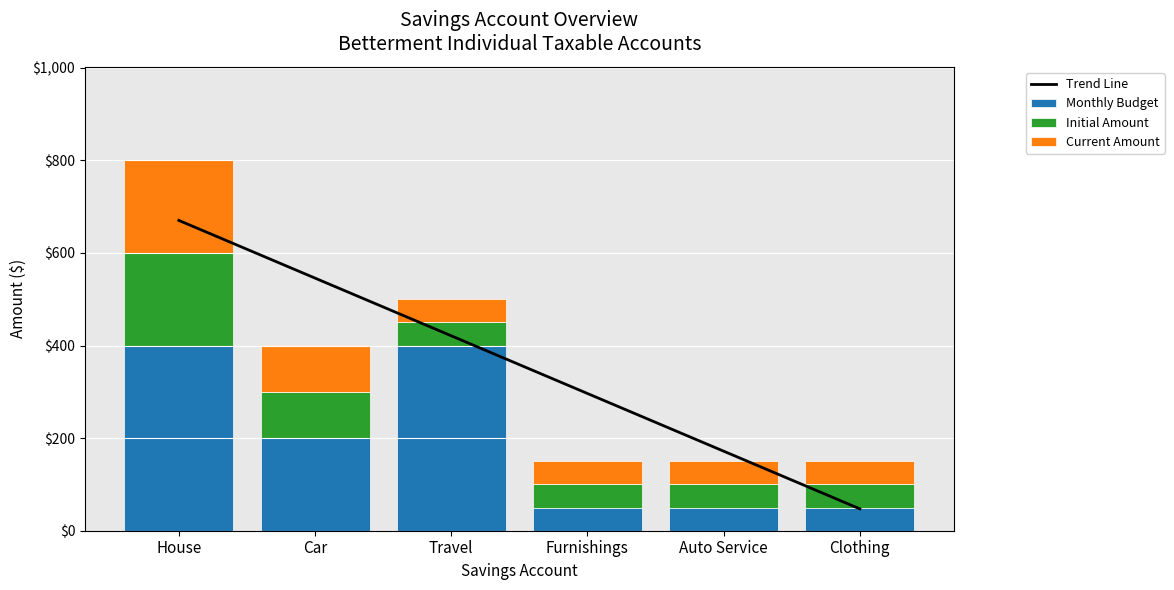

What is the difference between the maximum and minimum values in the Current Amount series?

151.5